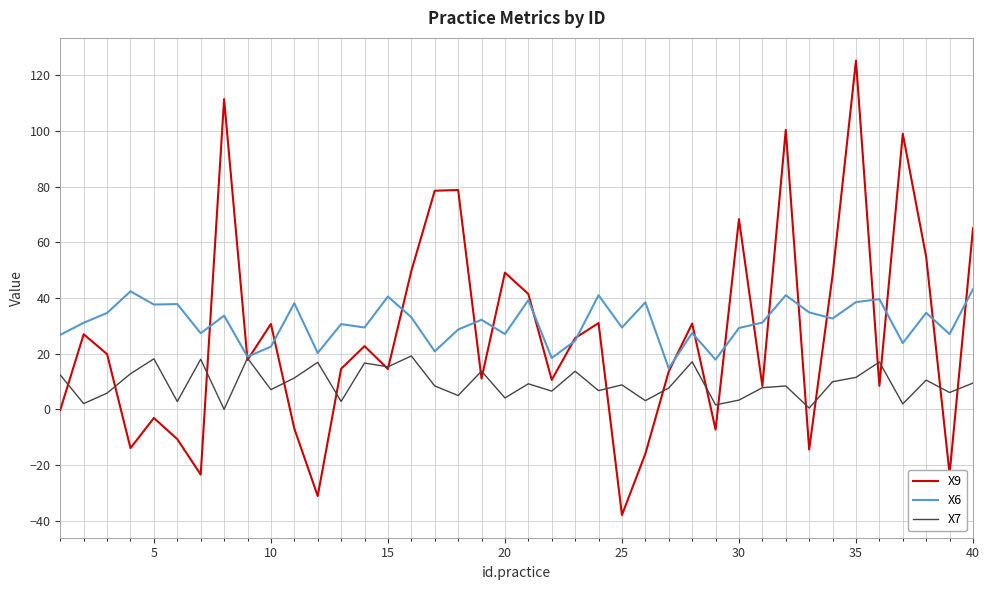

List the series in order of their overall mean, lowest first.

X7, X9, X6